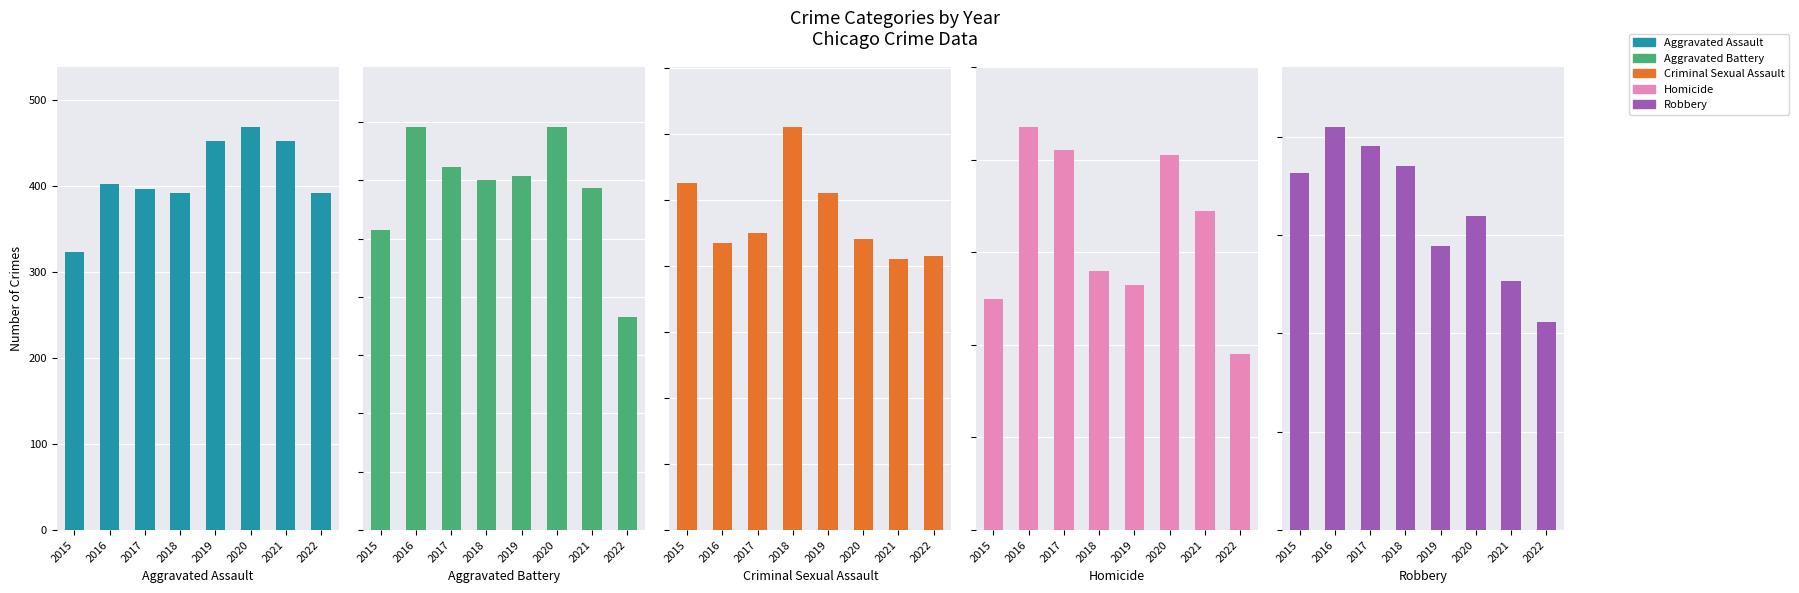

How many groups of bars are there?

8